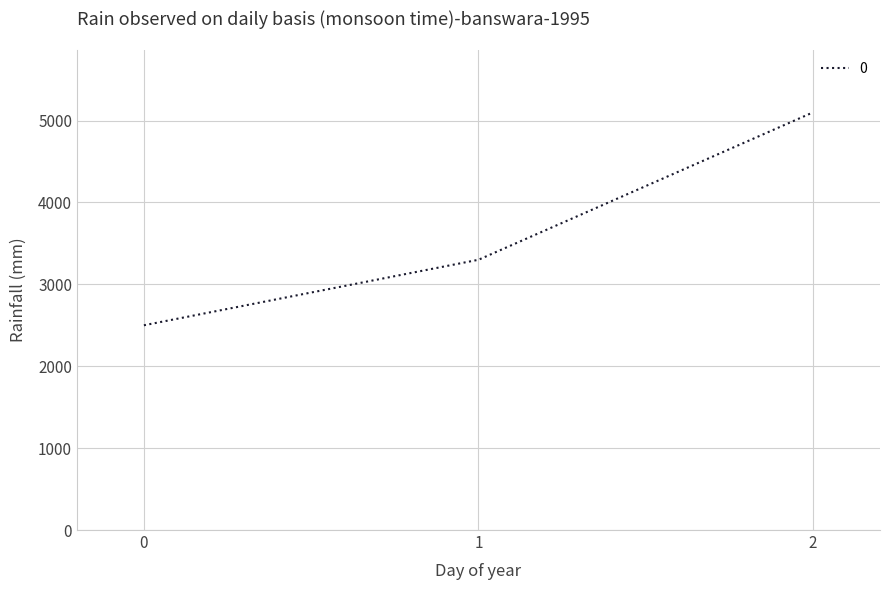

Count the number of categories in the chart.

3